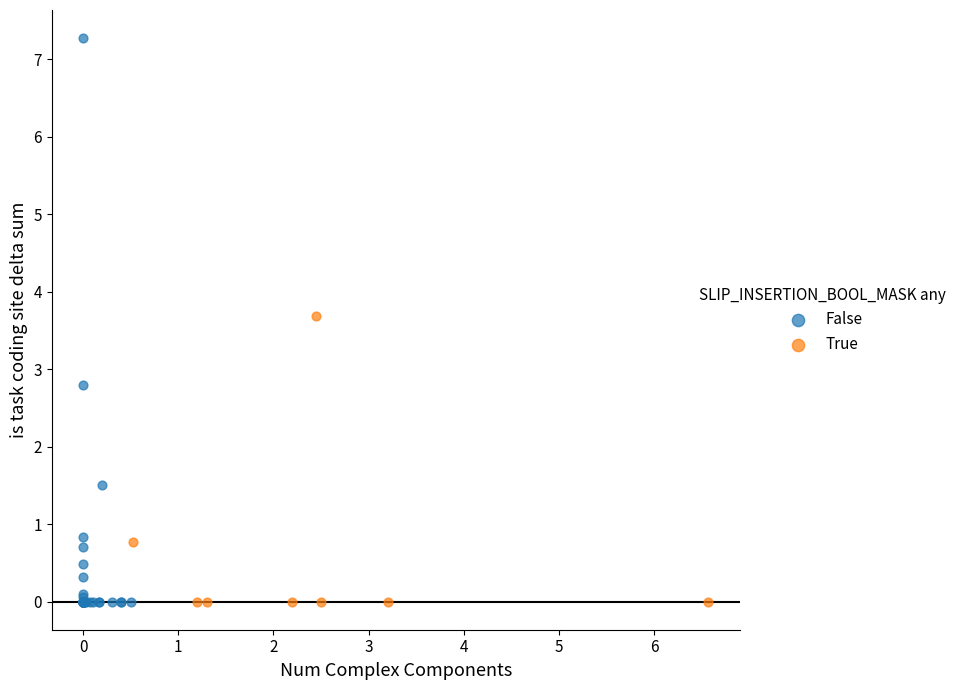

What are all the series names shown in the legend?

False, True